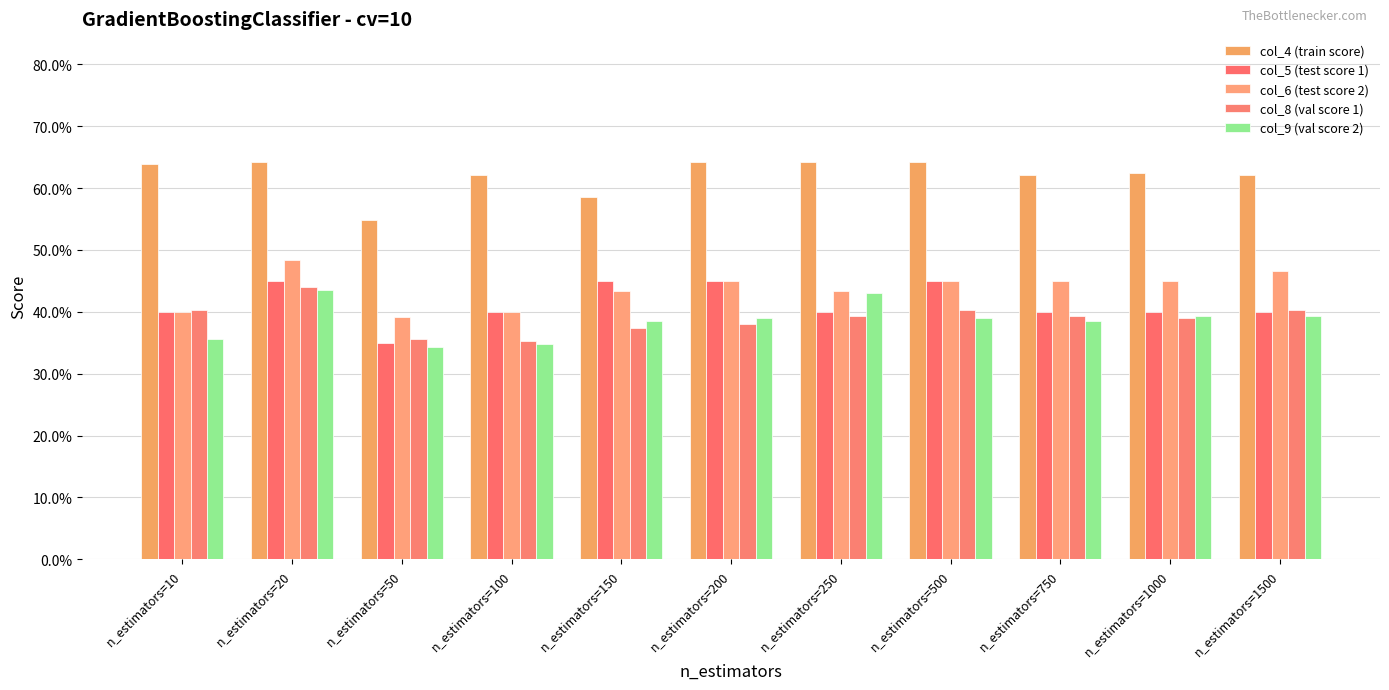

Between n_estimators=50 and n_estimators=1000, which series saw the biggest shift?

col_4 (train score)